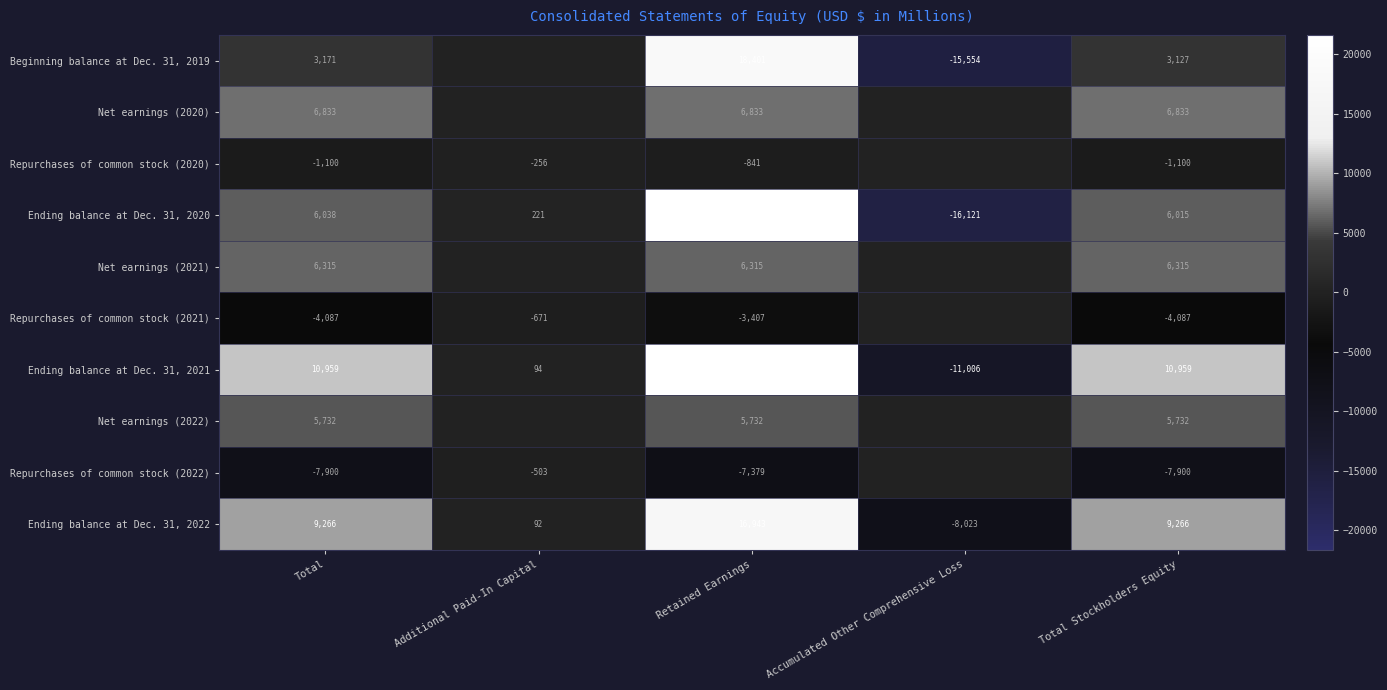

What is the total value across all series at Total?

35227